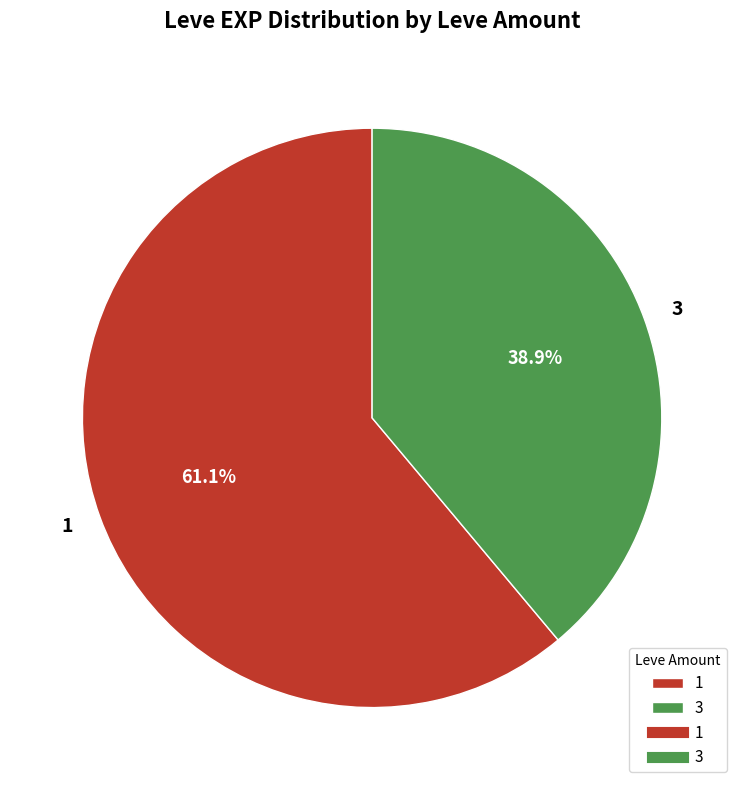

Does any single category account for the majority?

Yes